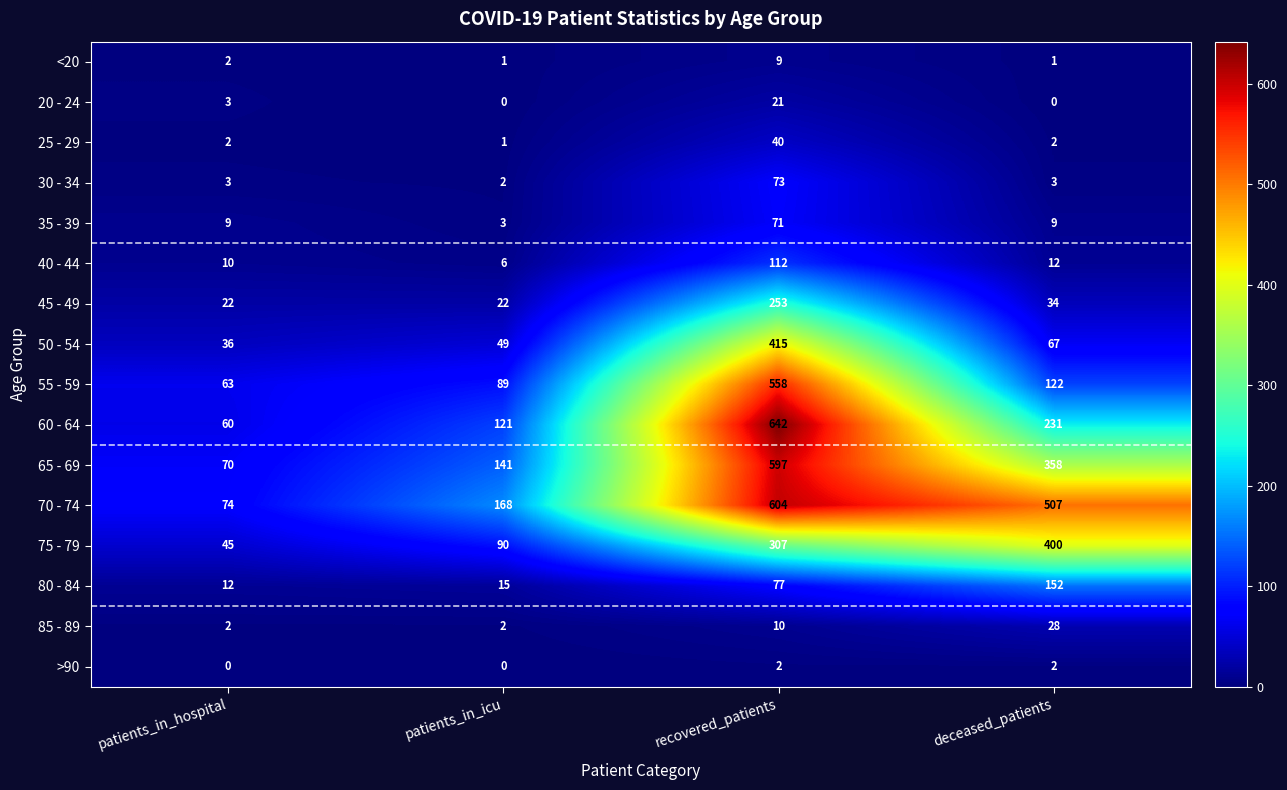

Is it true that >90 equals 1 at patients_in_icu?

False